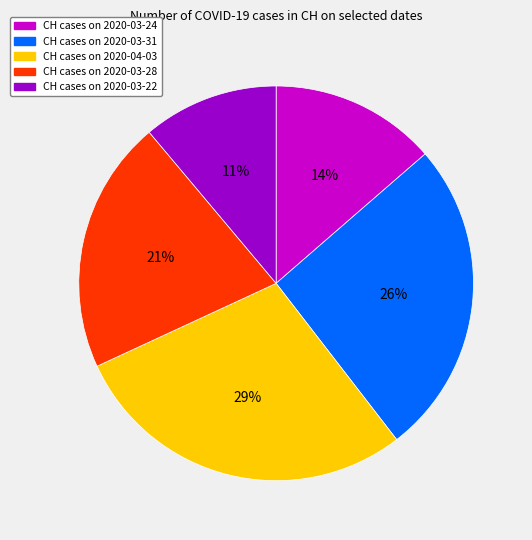

To the nearest percent, what is the average slice percentage?

20%